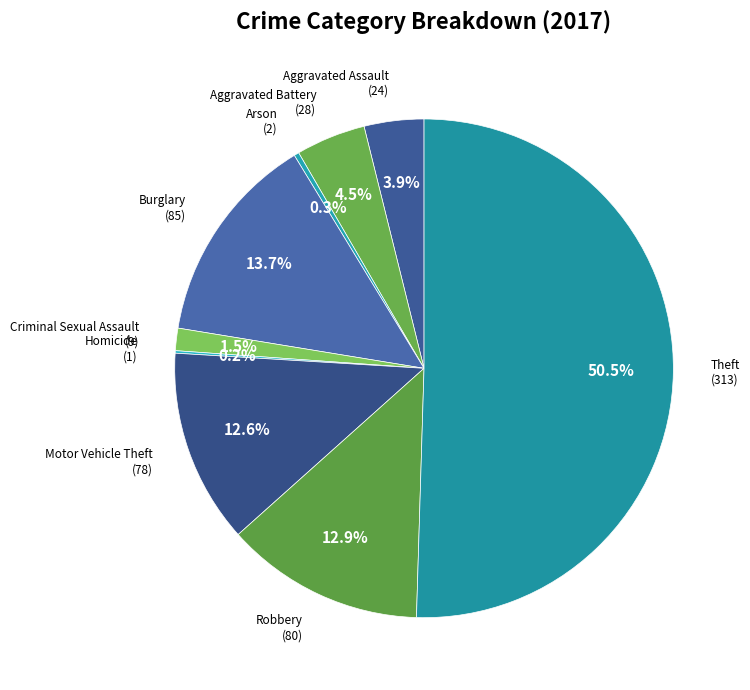

How many slices are in this pie chart?

9